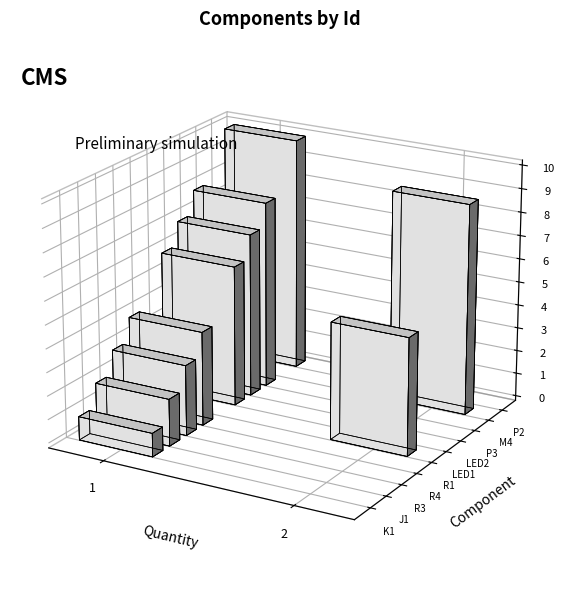

The value at K1 is 1. True or false?

True